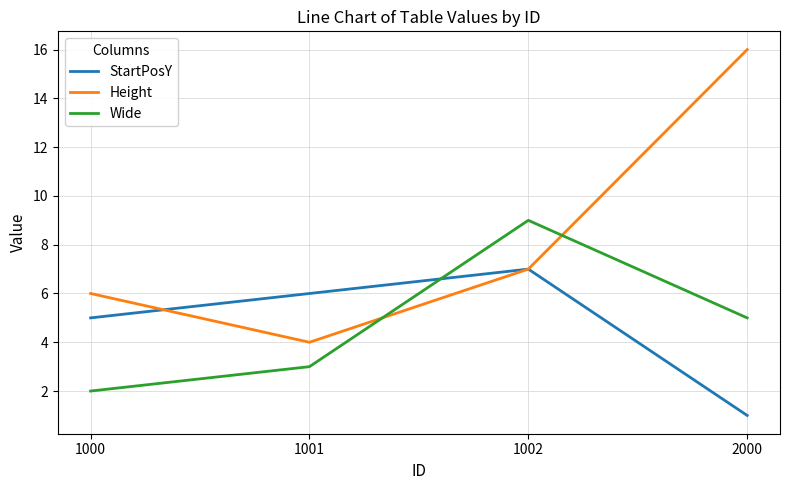

What is the difference between the Wide values at 1002 and 1001?

6